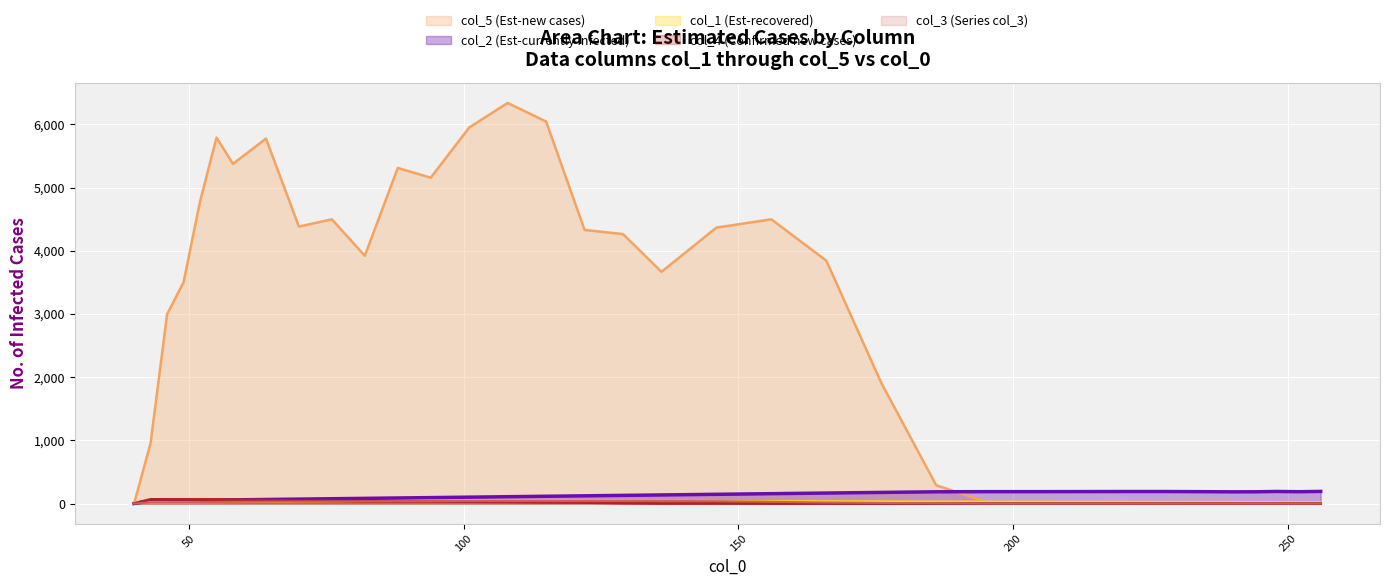

Which series has the widest spread of values?

col_5 (Est-new cases)